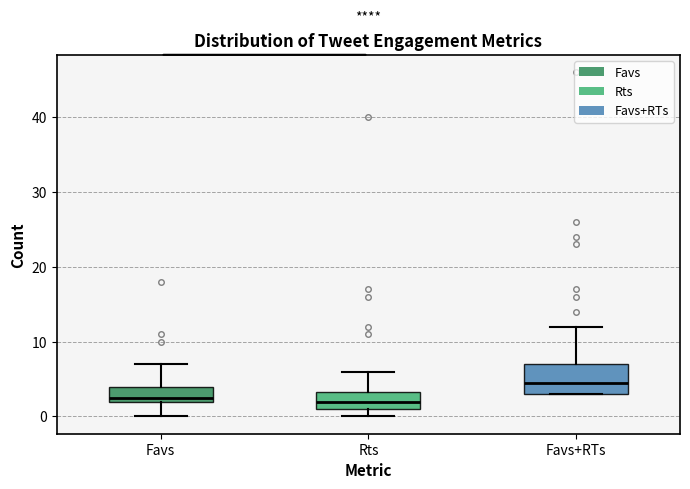

Which box has the highest median line?

Favs+RTs